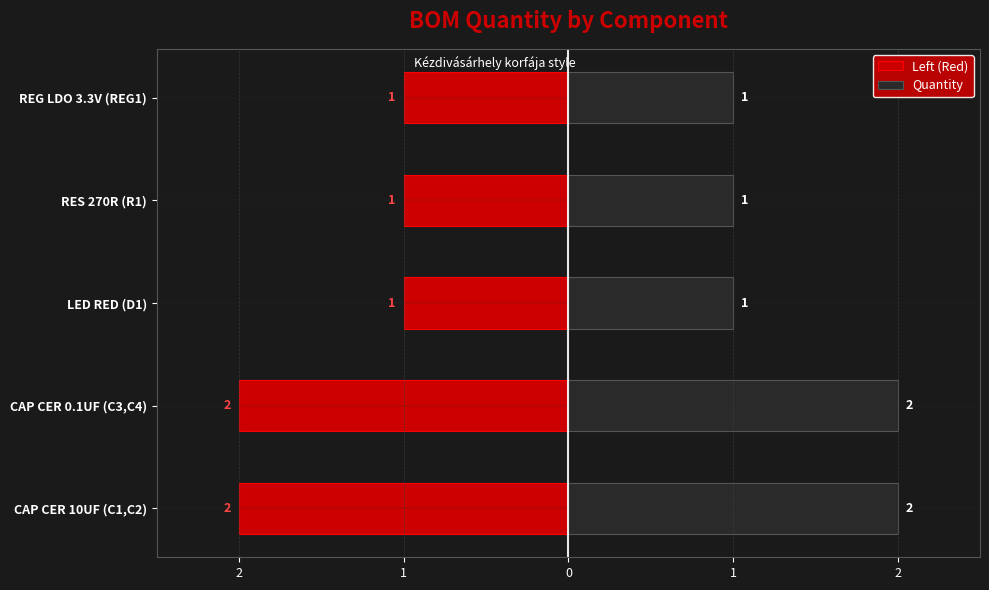

At how many categories does at least one series exceed 1?

2